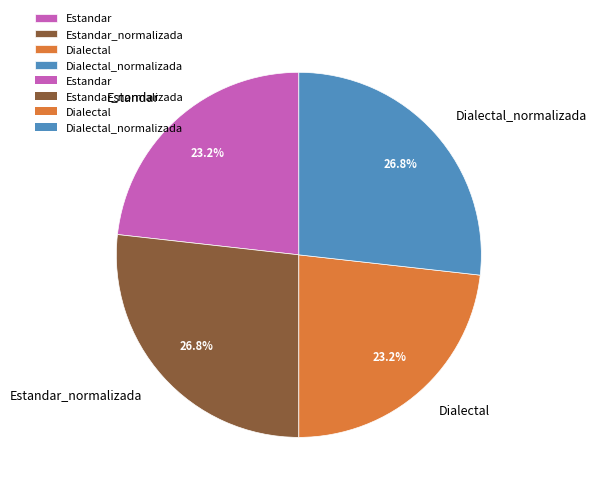

Approximately how many times larger is the value at Dialectal compared to Dialectal_normalizada?

0.9